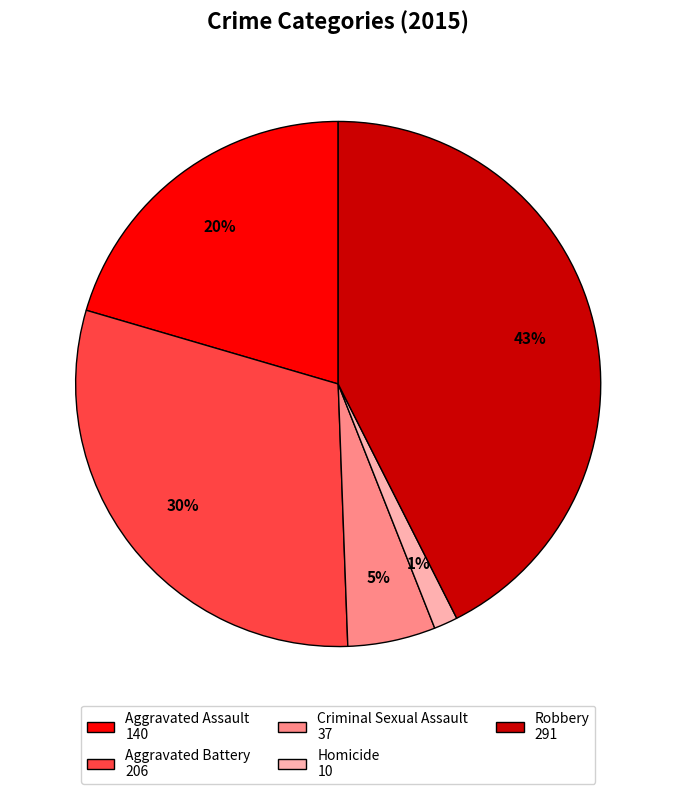

Does Robbery account for over 50% of the chart?

No